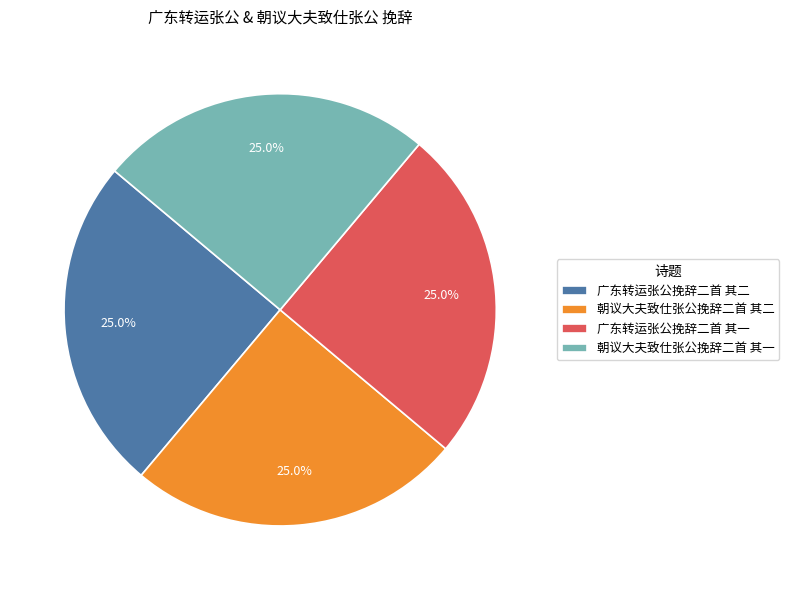

Is 朝议大夫致仕张公挽辞二首 其二 the majority of the pie?

No